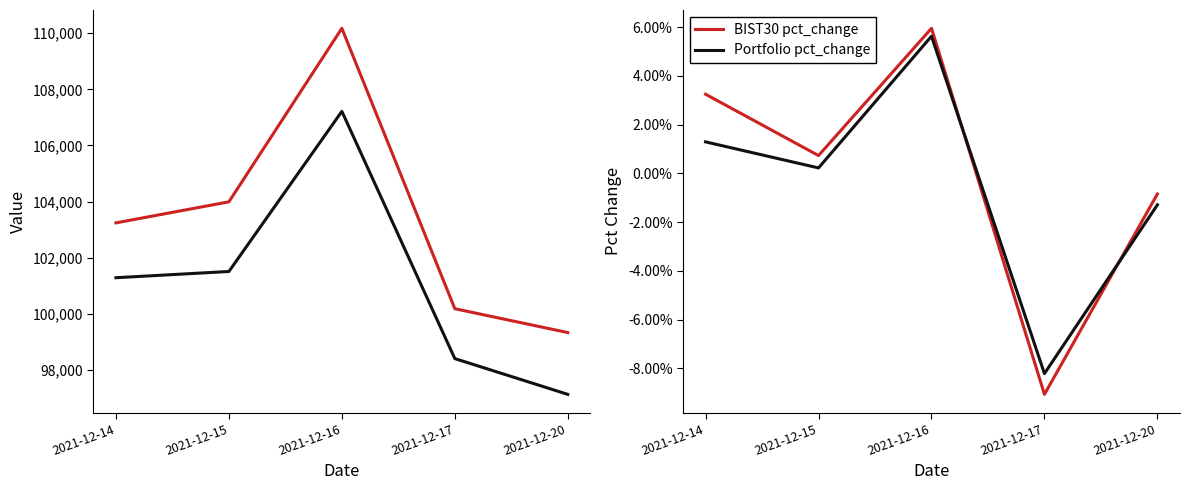

Between 2021-12-15 and 2021-12-16, which series saw the biggest shift?

BIST30 Value